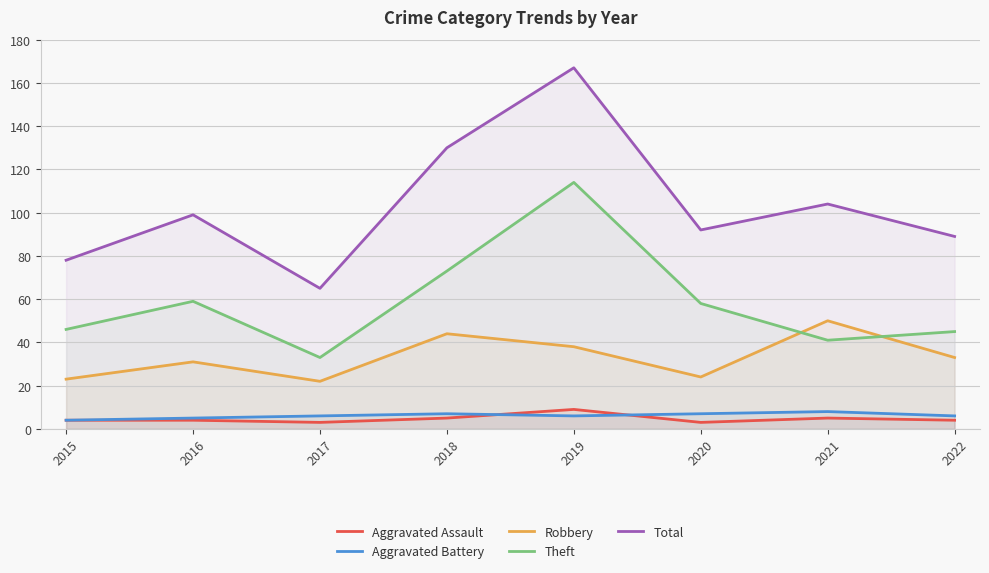

What is the lowest value of the Total series?

65